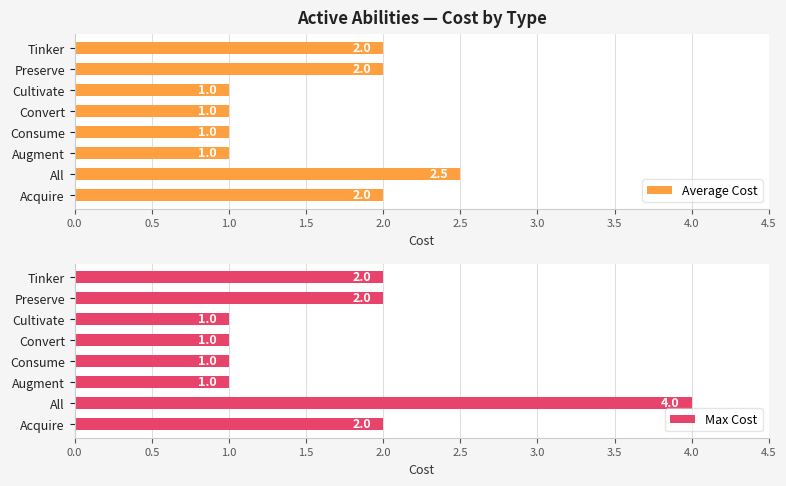

What is the sum of the Average Cost values at Convert and Preserve?

3.0